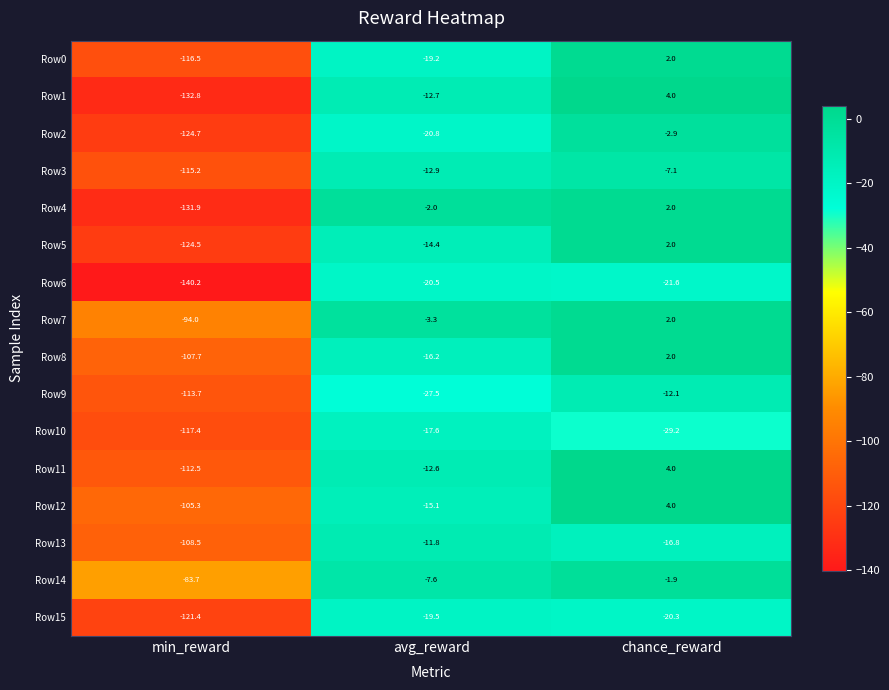

The Row13 series shows -16.8 at chance_reward. True or false?

True